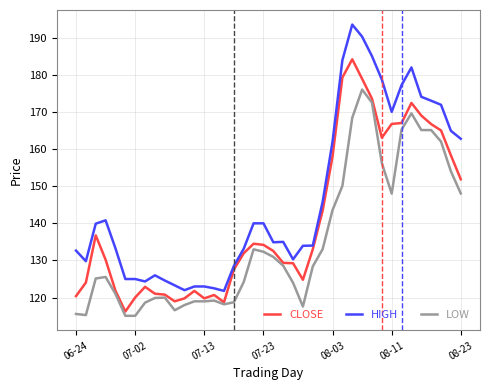

What is the average value of the LOW series?

135.4